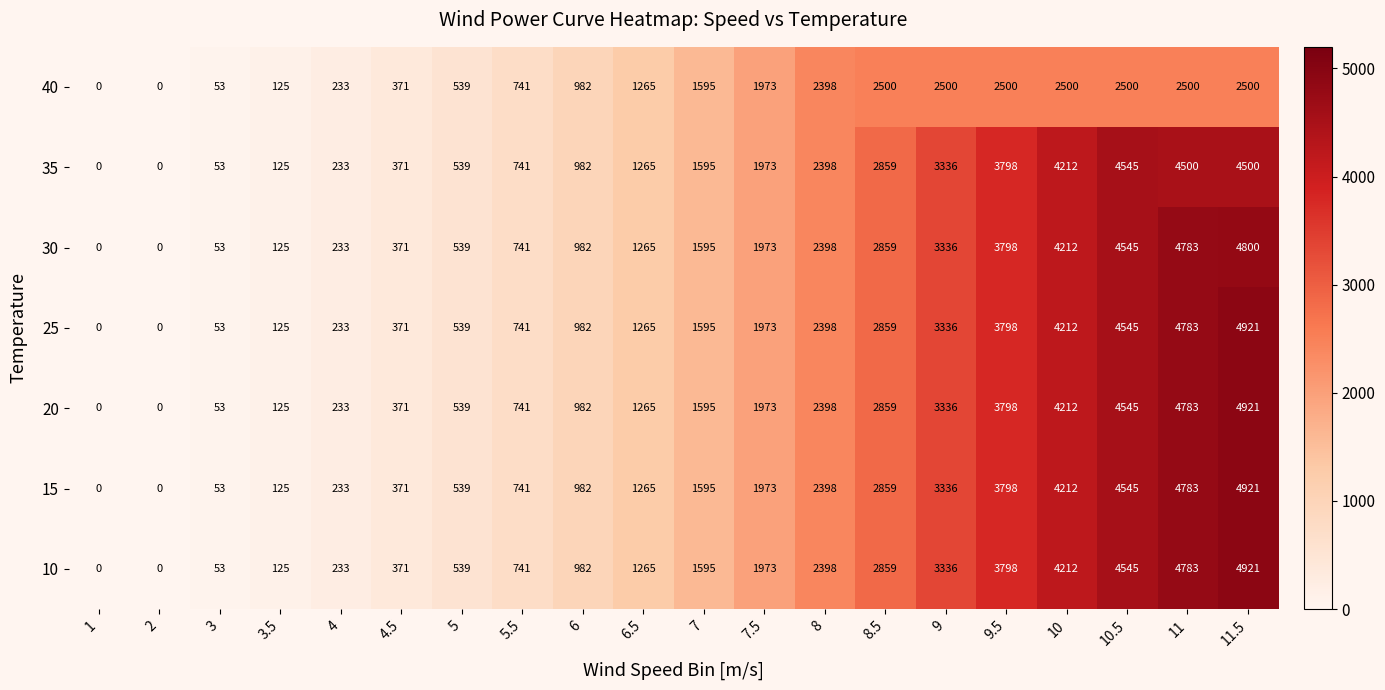

What is the approximate value of 10 at 3, to the nearest 100?

100